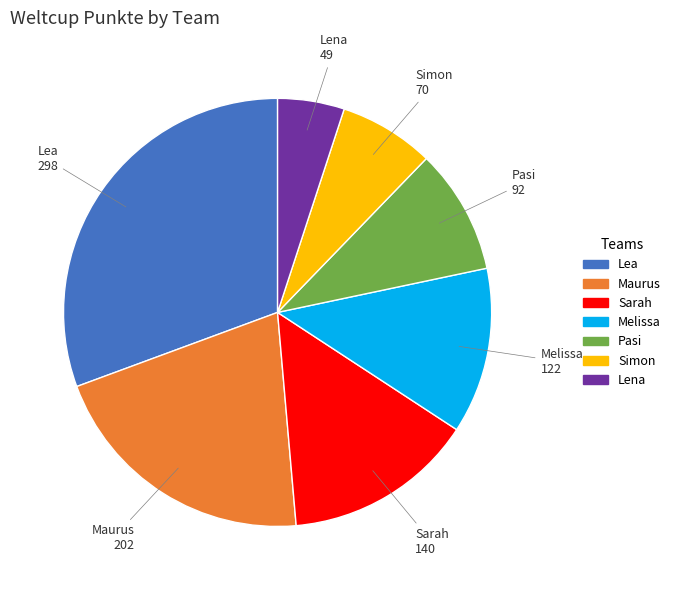

Which has a higher value, Melissa or Lena?

Melissa